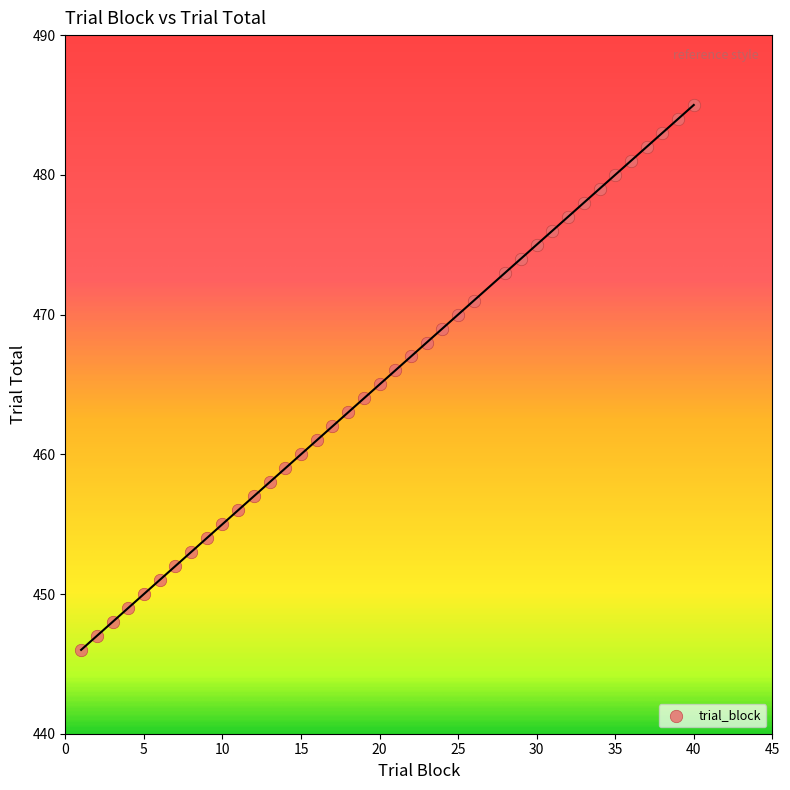

What is the range of X values (max minus min)?

39